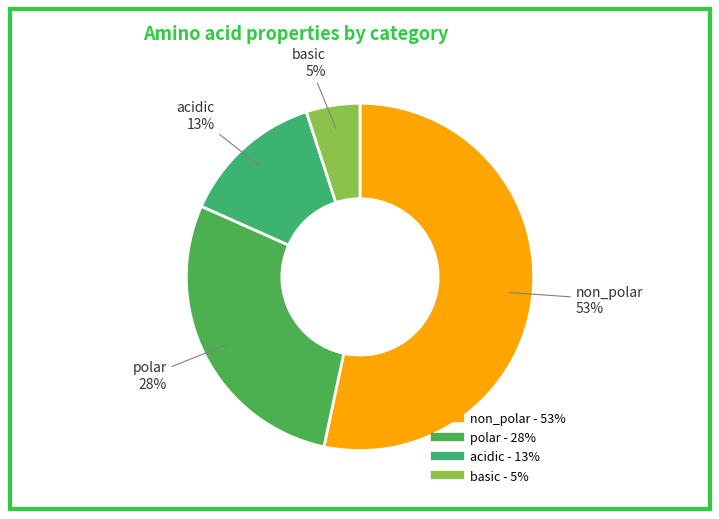

Which slice is the largest?

non_polar